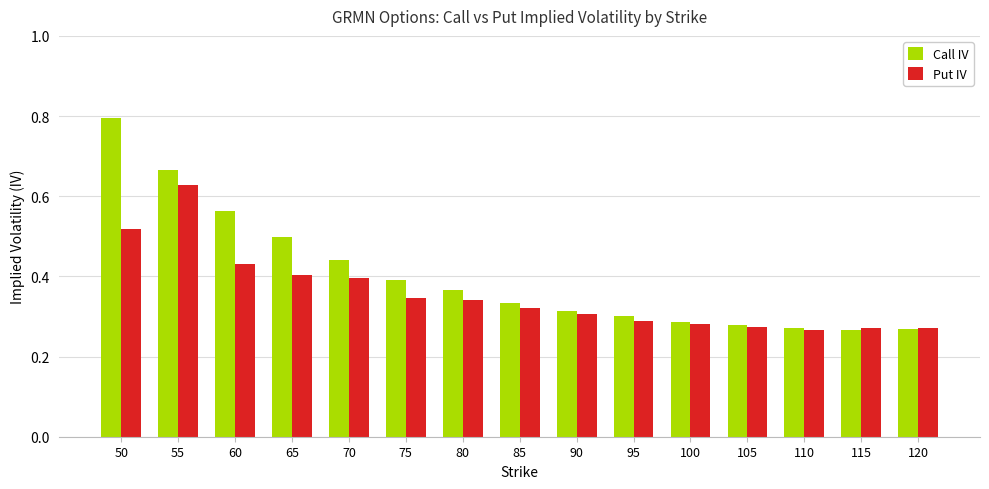

What is the total value across all series at 60?

1.0